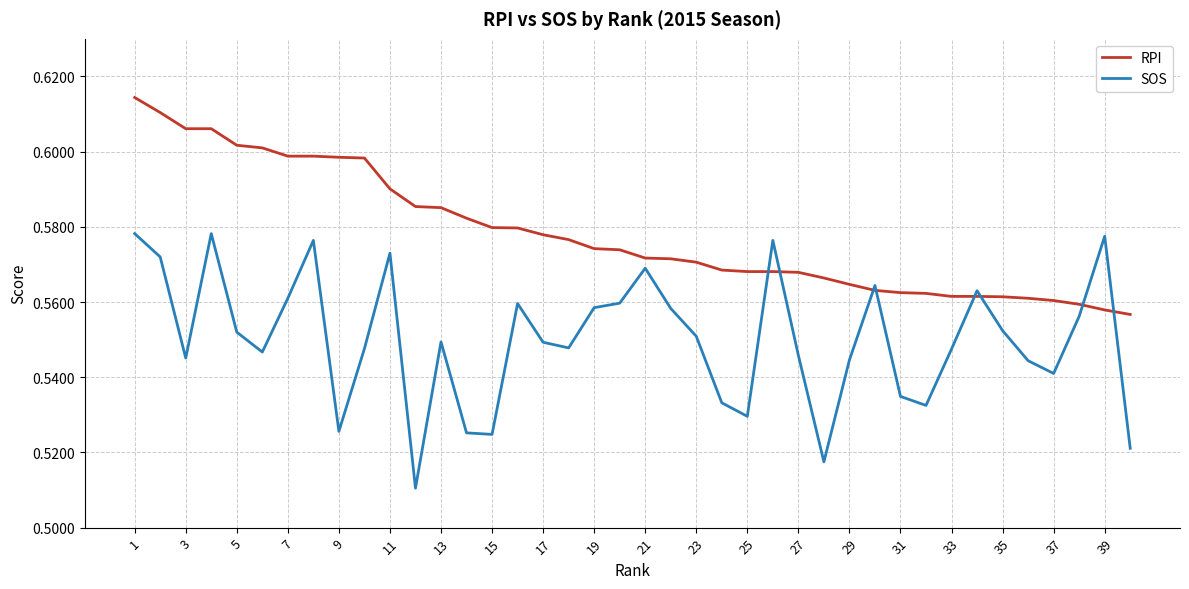

Which series has the largest total across all categories?

RPI